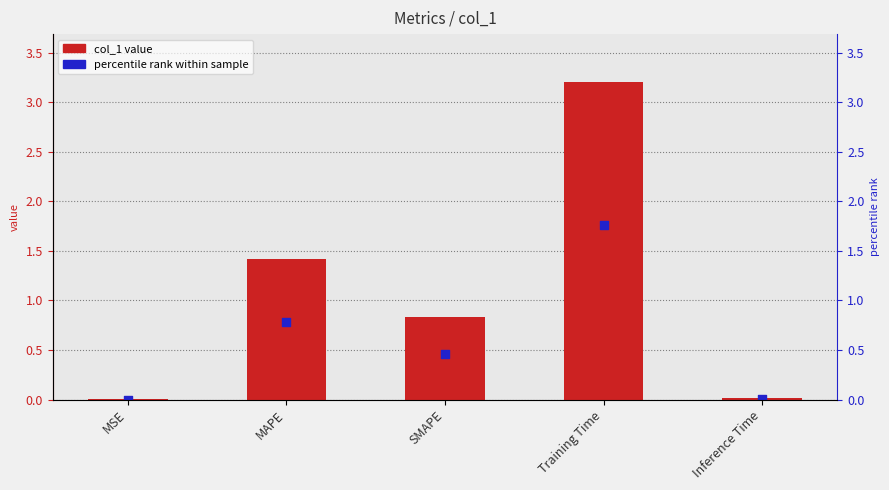

What is the change in value from MAPE to Inference Time?

-1.4